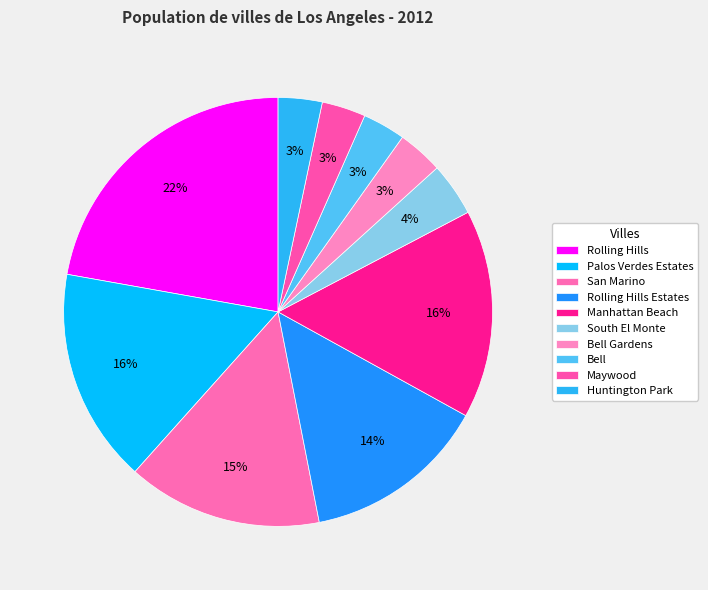

Count the number of slices in the pie.

10